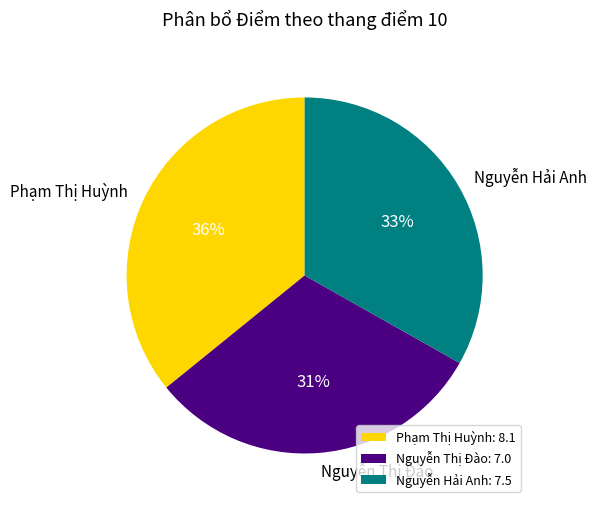

To the nearest percent, what portion does Nguyễn Thị Đào represent?

31%